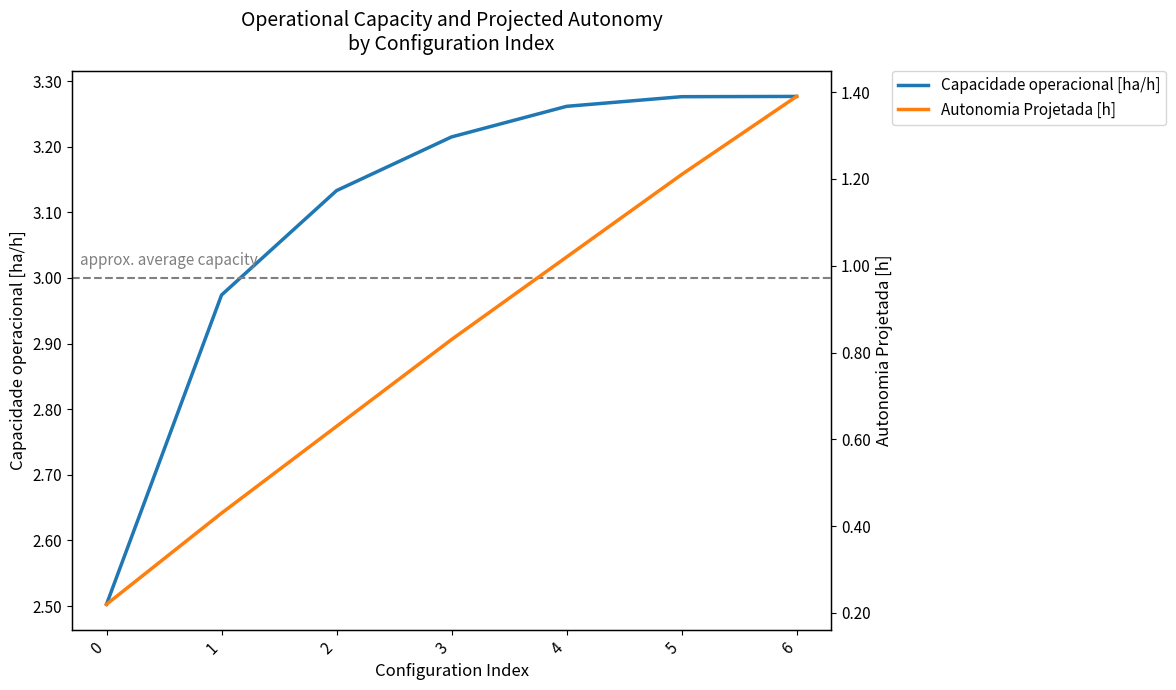

Rank the categories by Autonomia Projetada [h] value from lowest to highest.

0, 1, 2, 3, 4, 5, 6